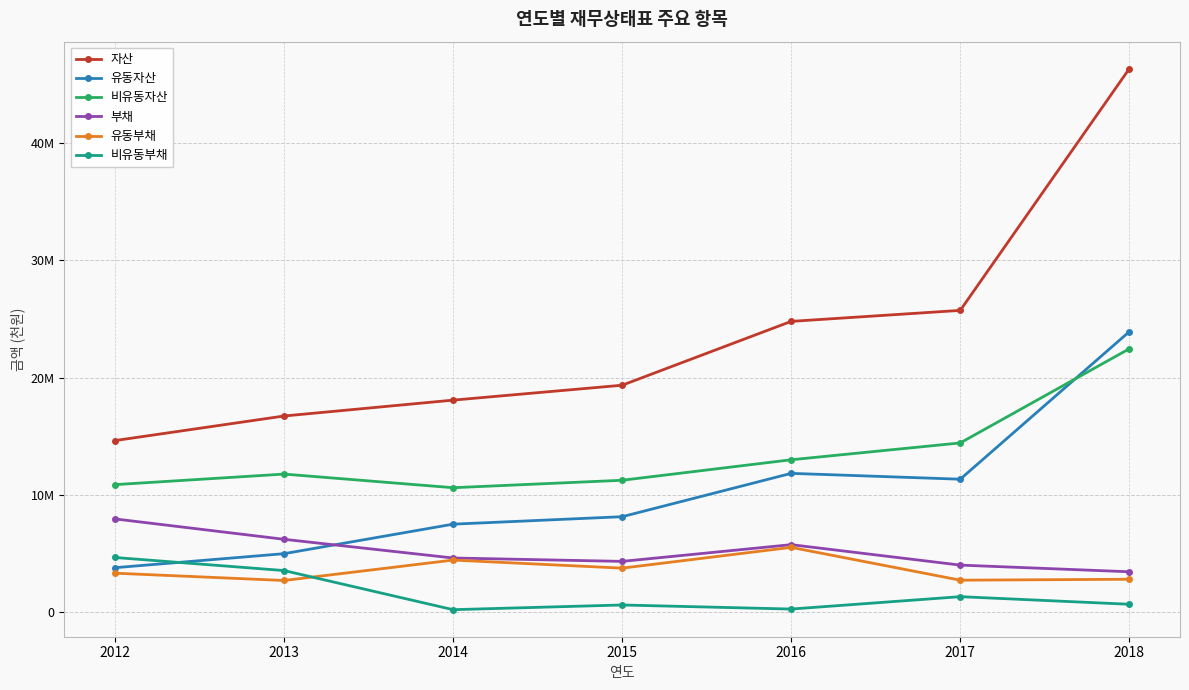

What is the total value across all series at 2015?

47296356